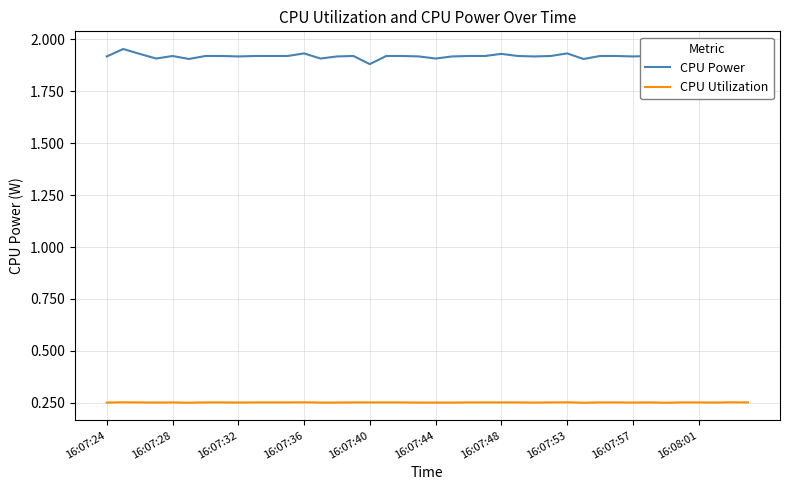

Which series has the largest total across all categories?

CPU Power